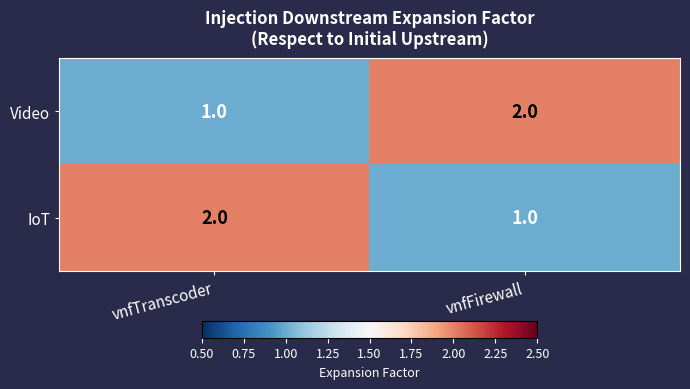

True or false: IoT has a value of 1 at vnfFirewall.

True